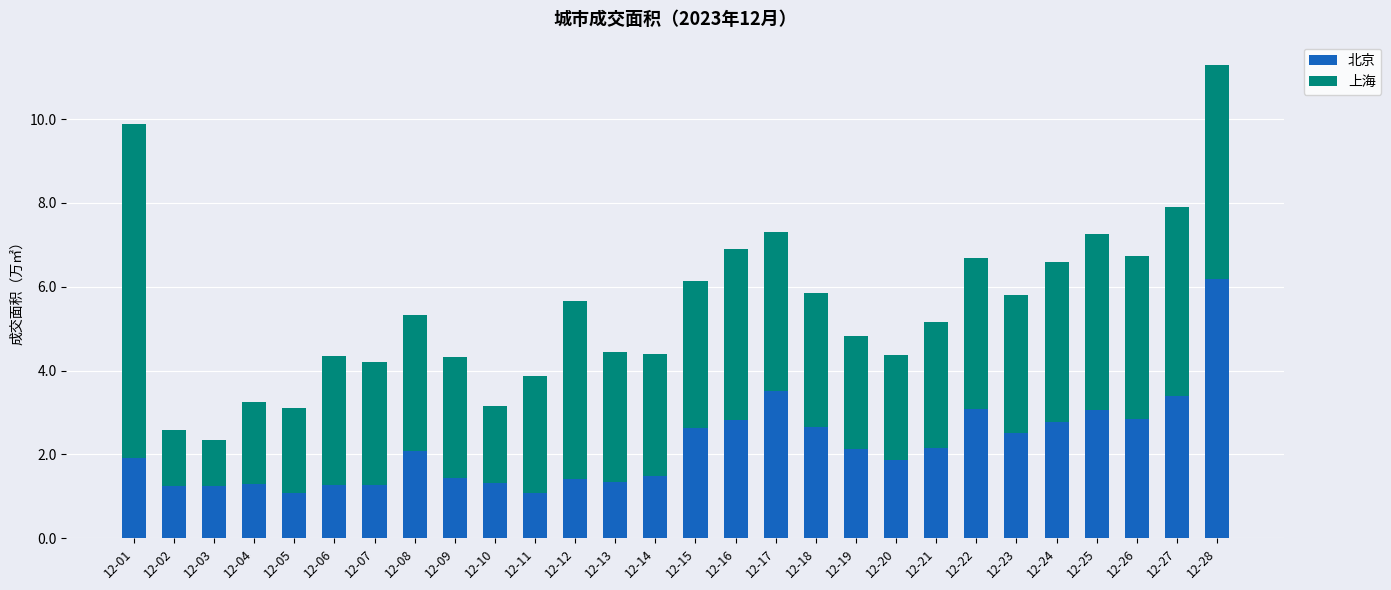

What is the difference between the maximum and minimum values in the 北京 series?

5.1